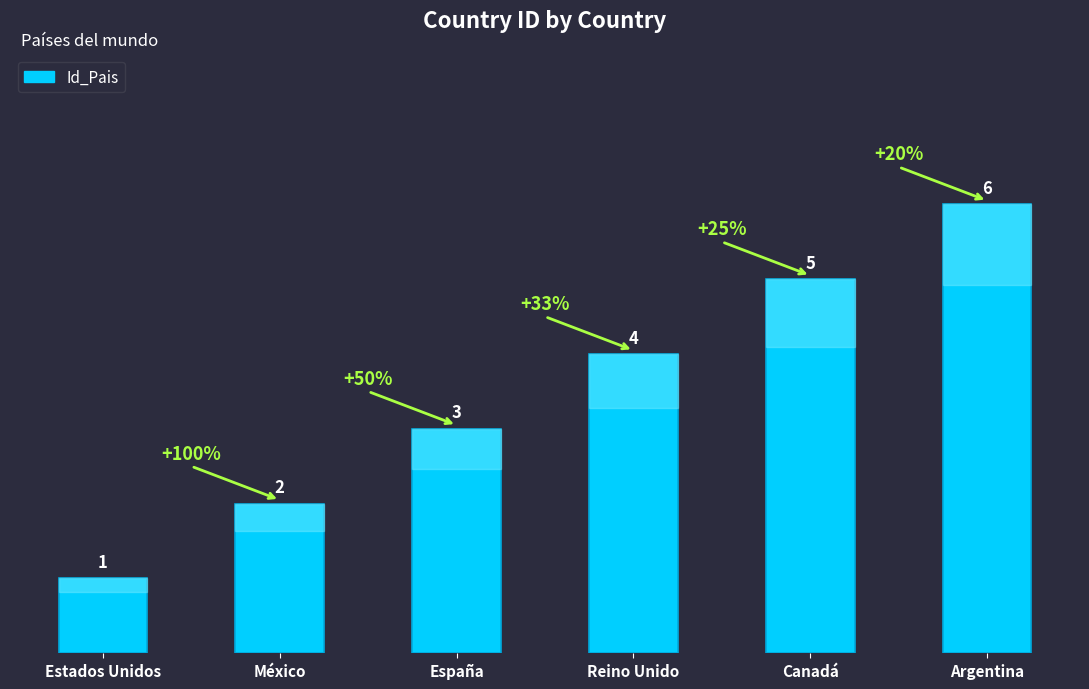

What is the label of the 1st bar from the left?

Estados Unidos